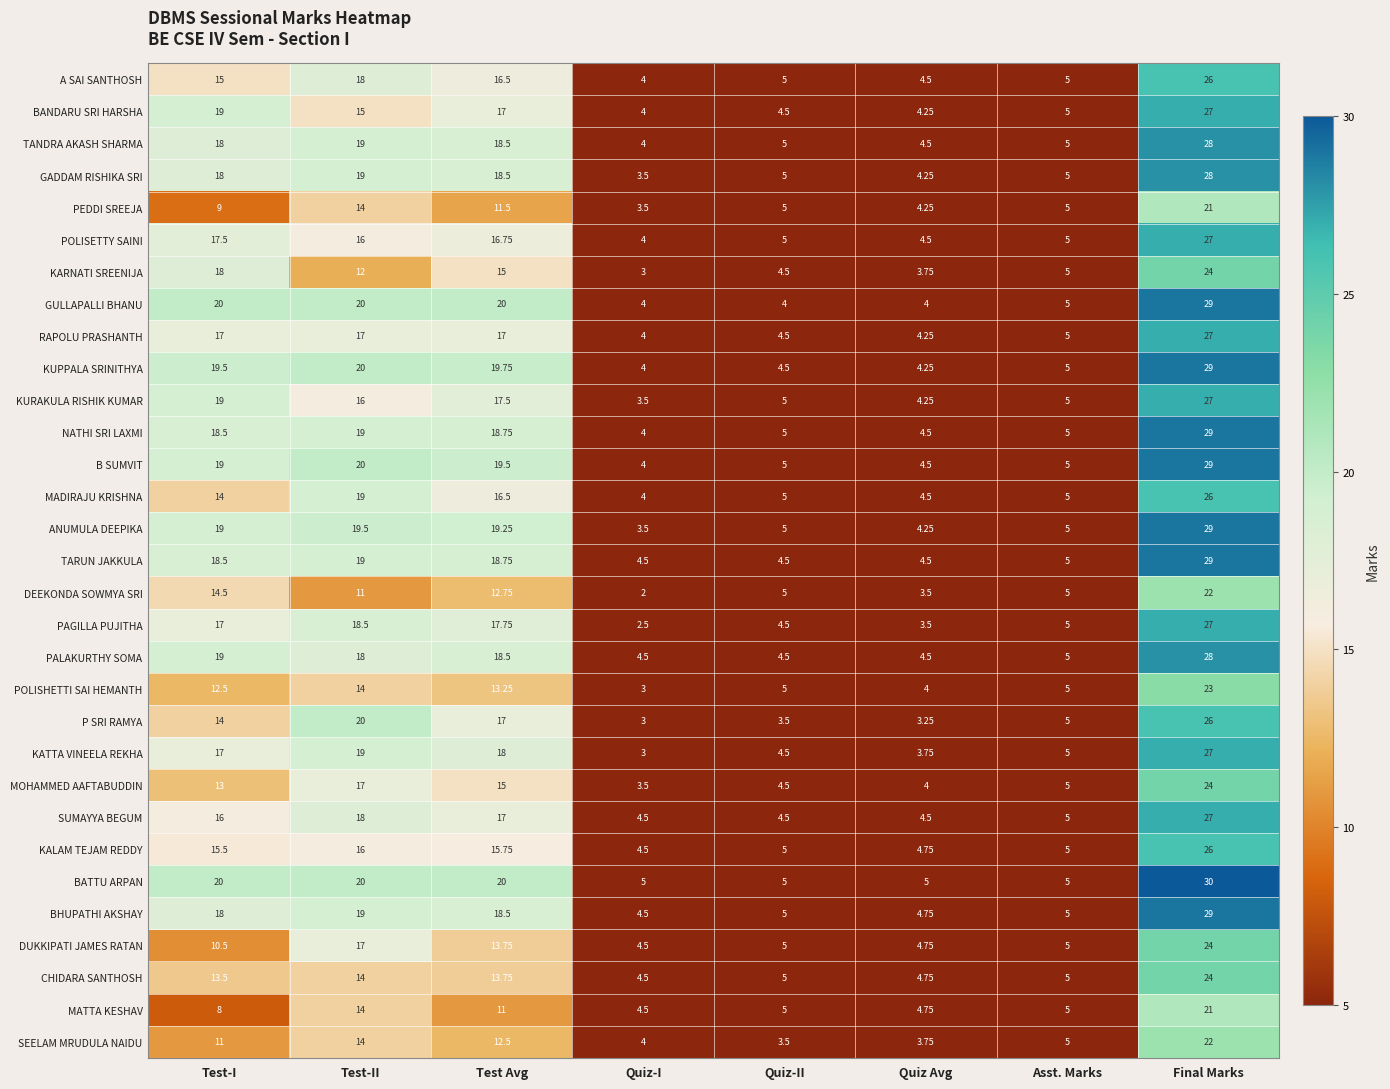

At which label does DEEKONDA SOWMYA SRI first exceed 11?

Test-I